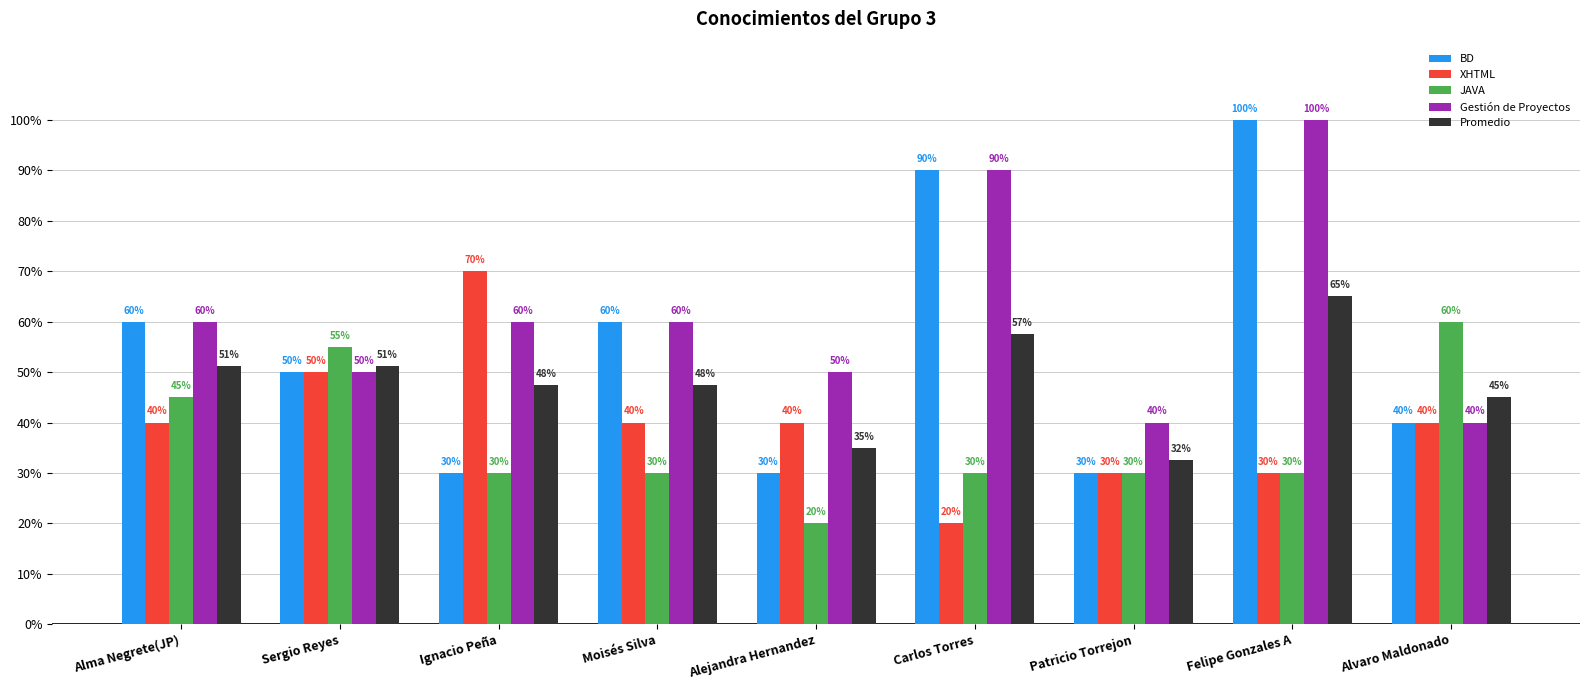

Does the chart contain any negative values?

No